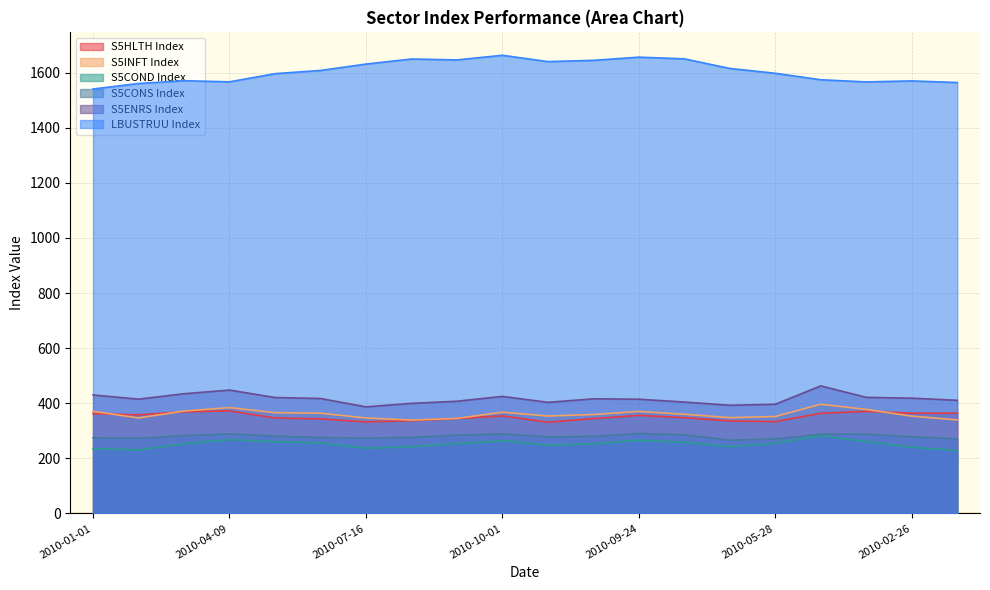

At 2010-01-29, list the series in order from largest to smallest.

LBUSTRUU Index, S5ENRS Index, S5HLTH Index, S5INFT Index, S5CONS Index, S5COND Index